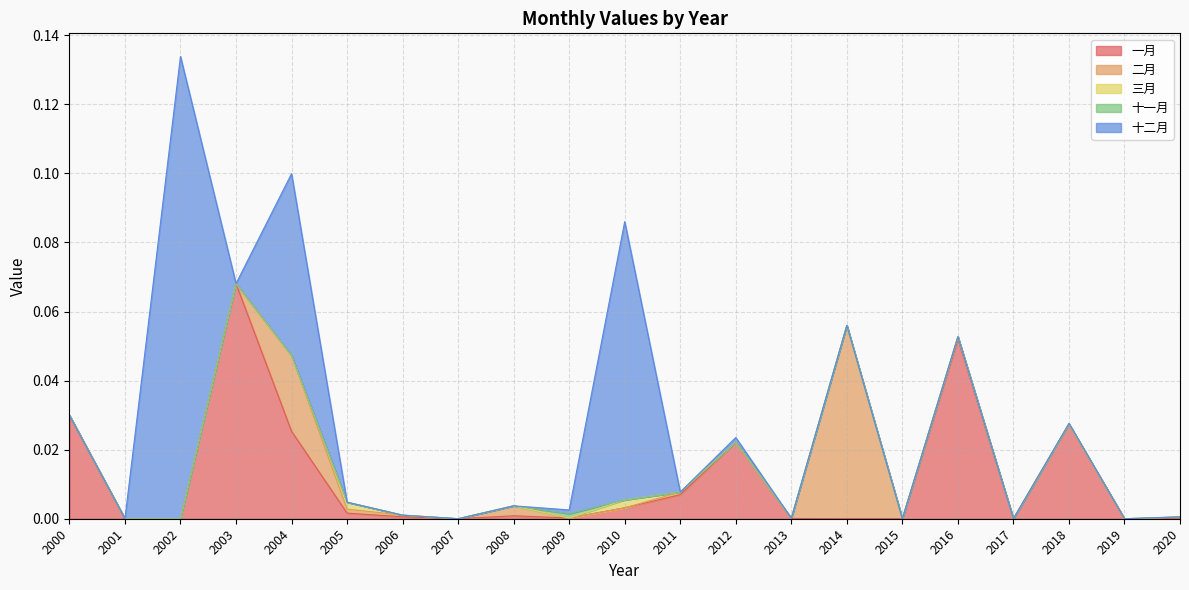

Between which two adjacent categories do 十一月 and 三月 first intersect?

2009 and 2010